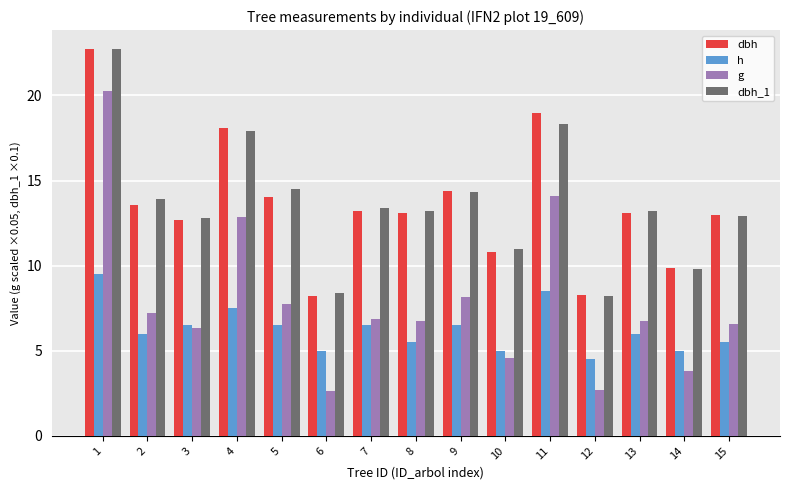

What is the minimum value shown in the chart?

2.6